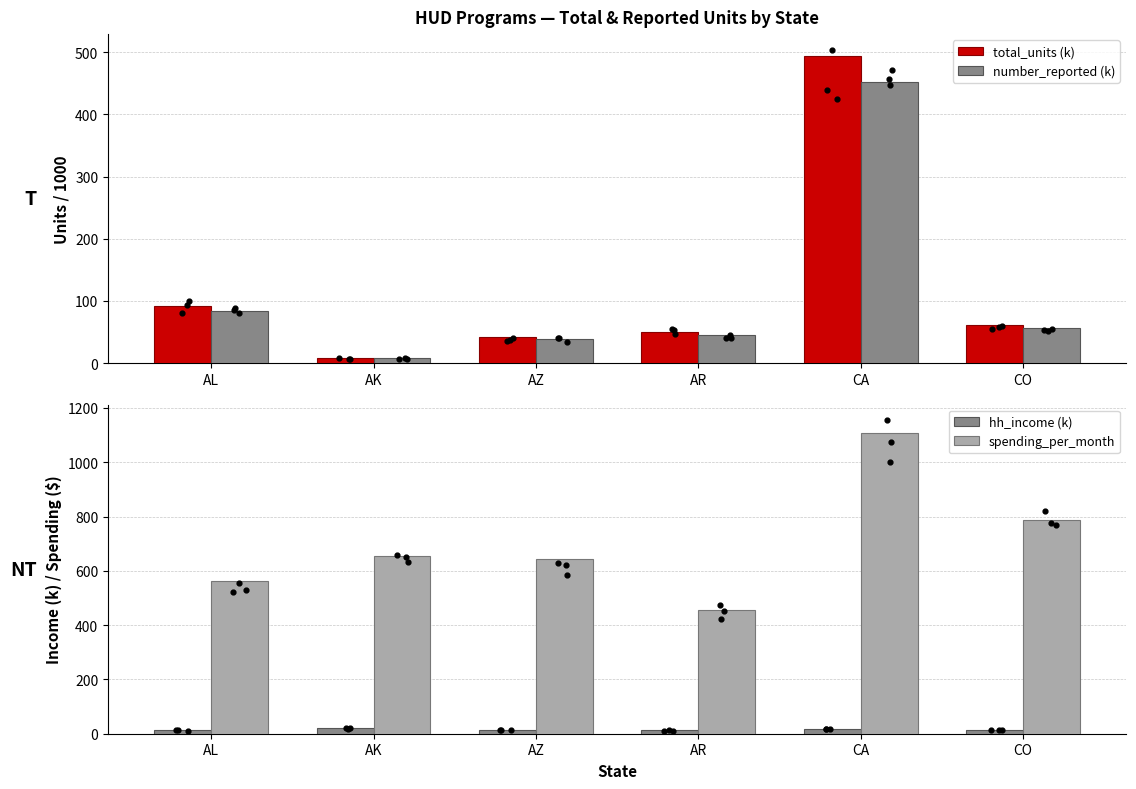

Is the value of hh_income (k) at CA greater than the value of total_units (k) at AZ?

No